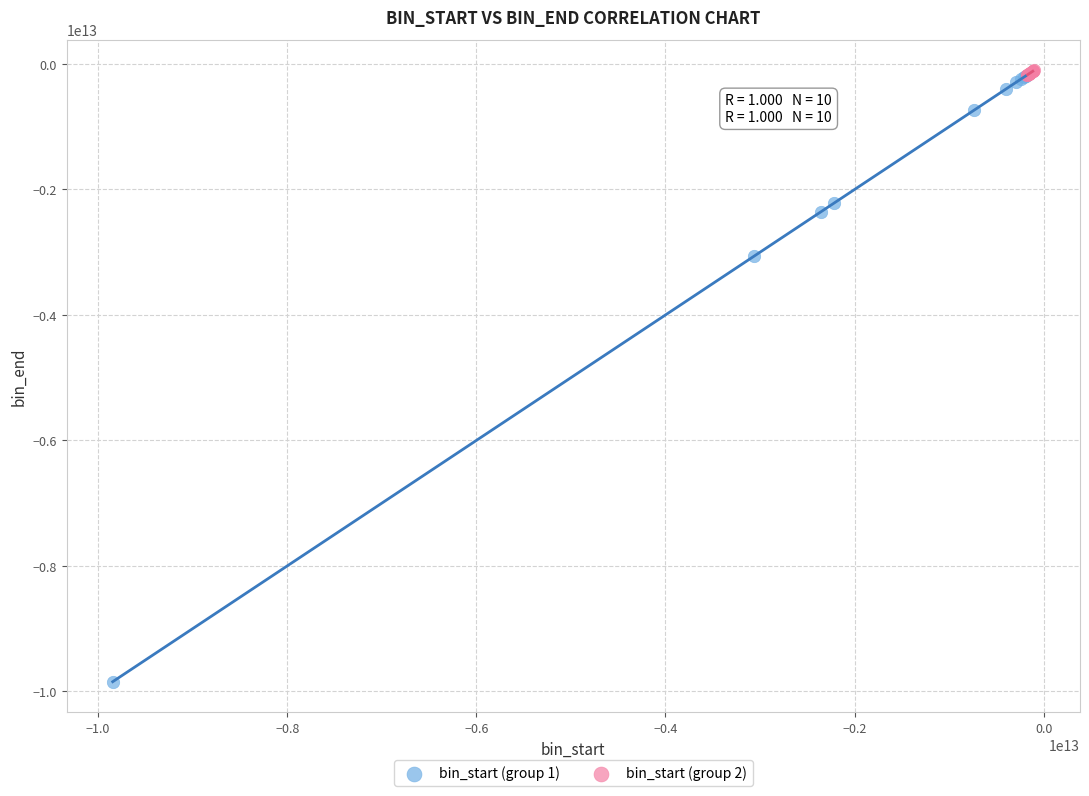

Which series has the widest spread of Y values?

bin_start (group 1)